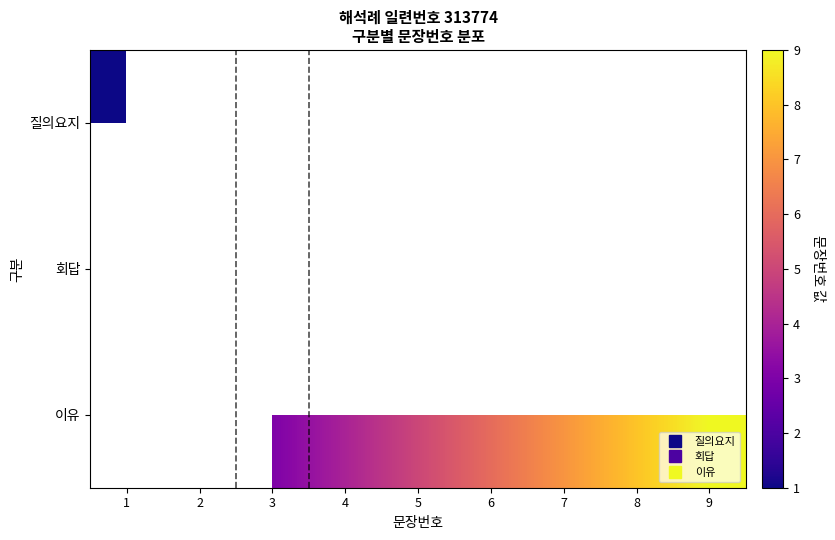

True or false: 이유 has a value of 6.6 at 5.

False